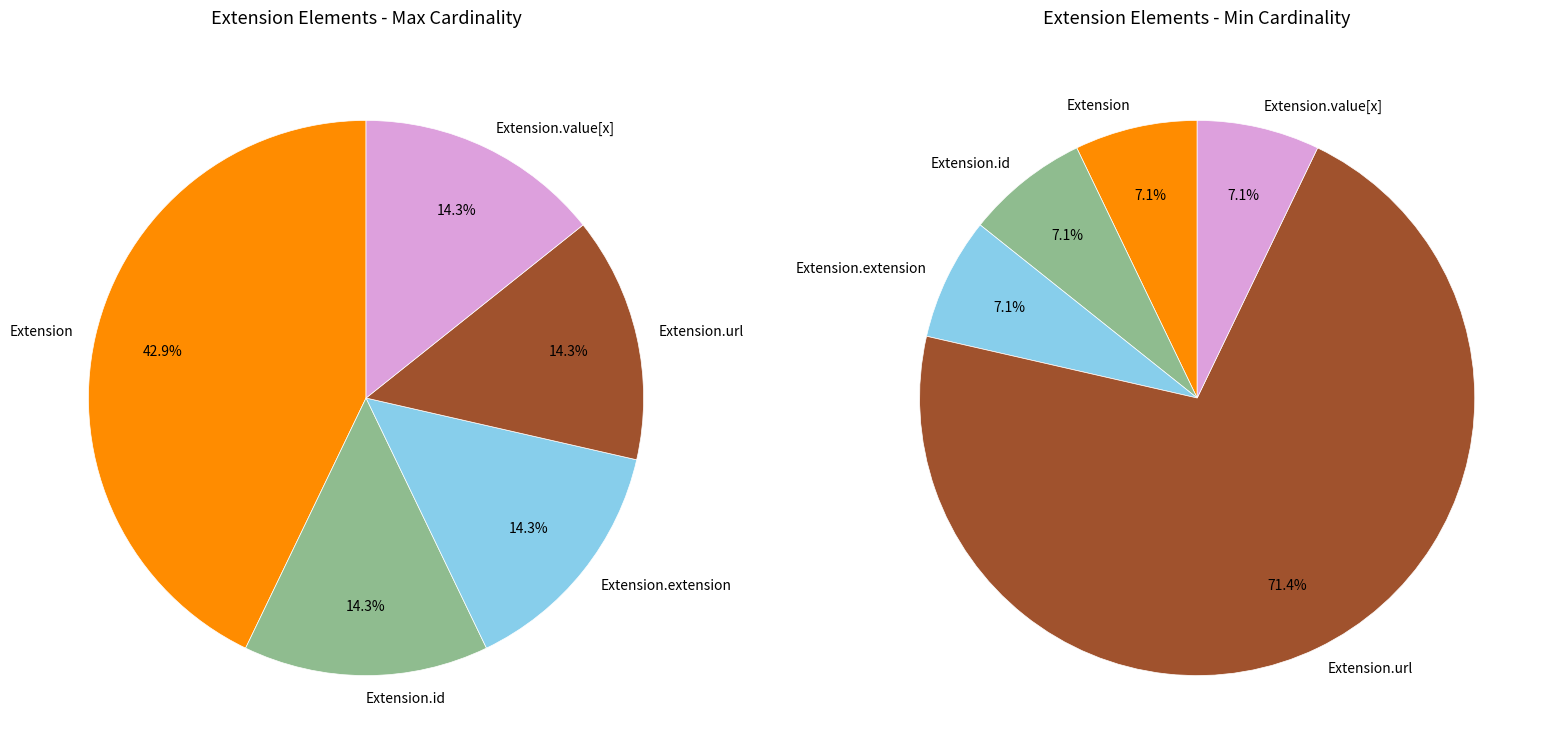

To the nearest percent, what is the average slice percentage?

20%